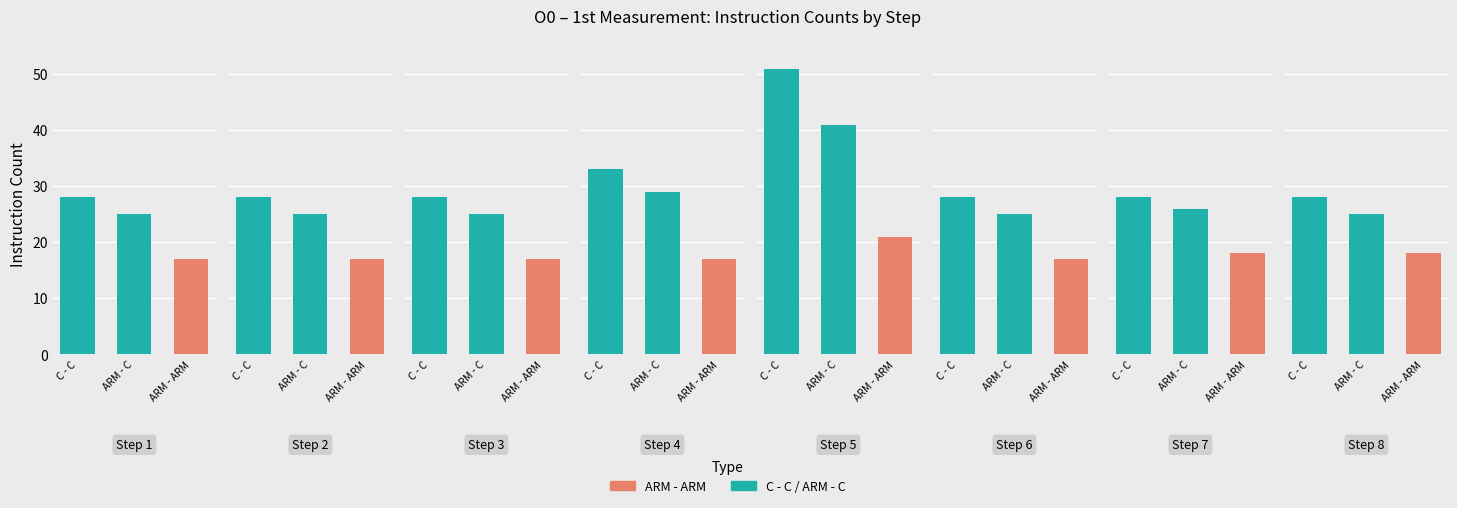

The value of ARM - C at 8 is 38. True or false?

False